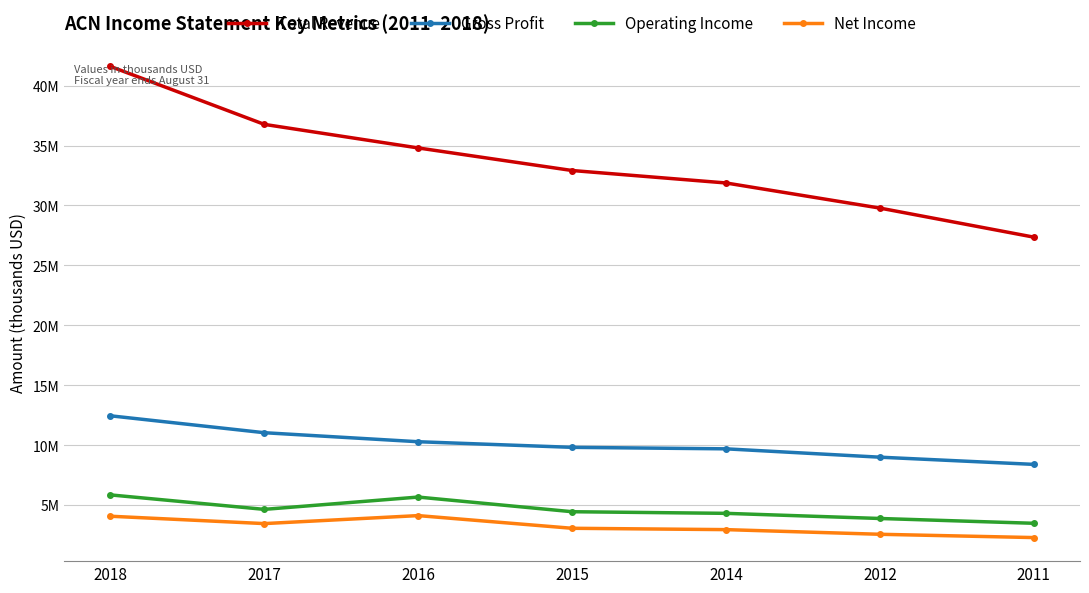

What is the value of the Total Revenue point at the 5th from the left?

31874700